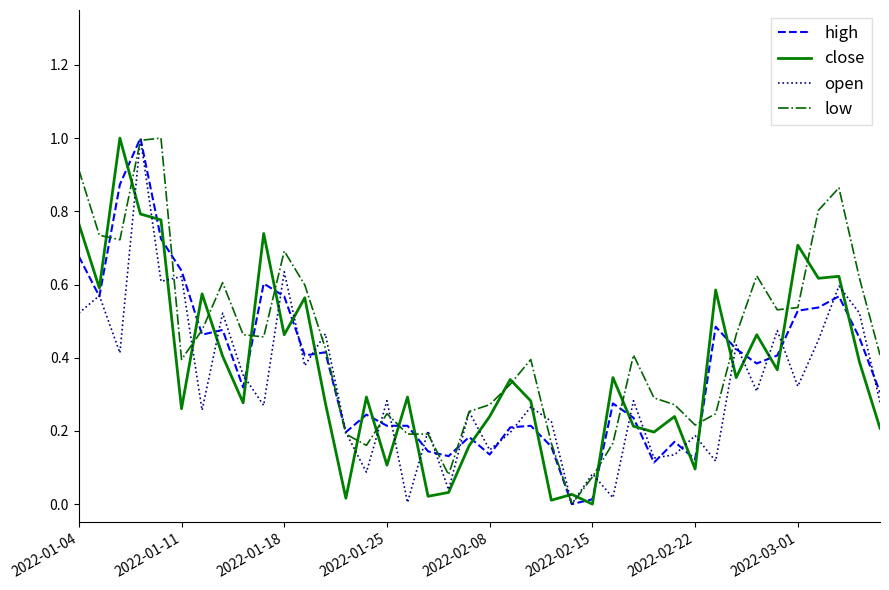

What is the greatest value displayed?

1.0